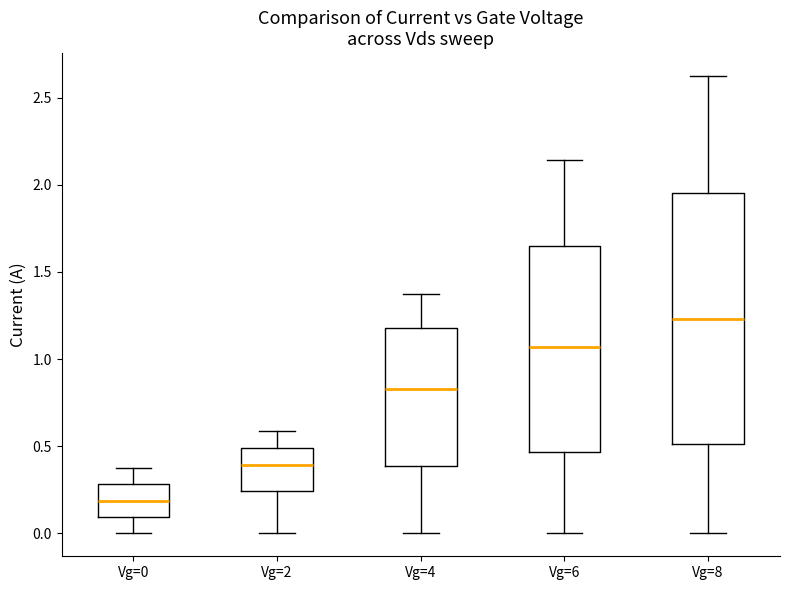

Which box is the tallest, from its lower edge to its upper edge?

Vg=8